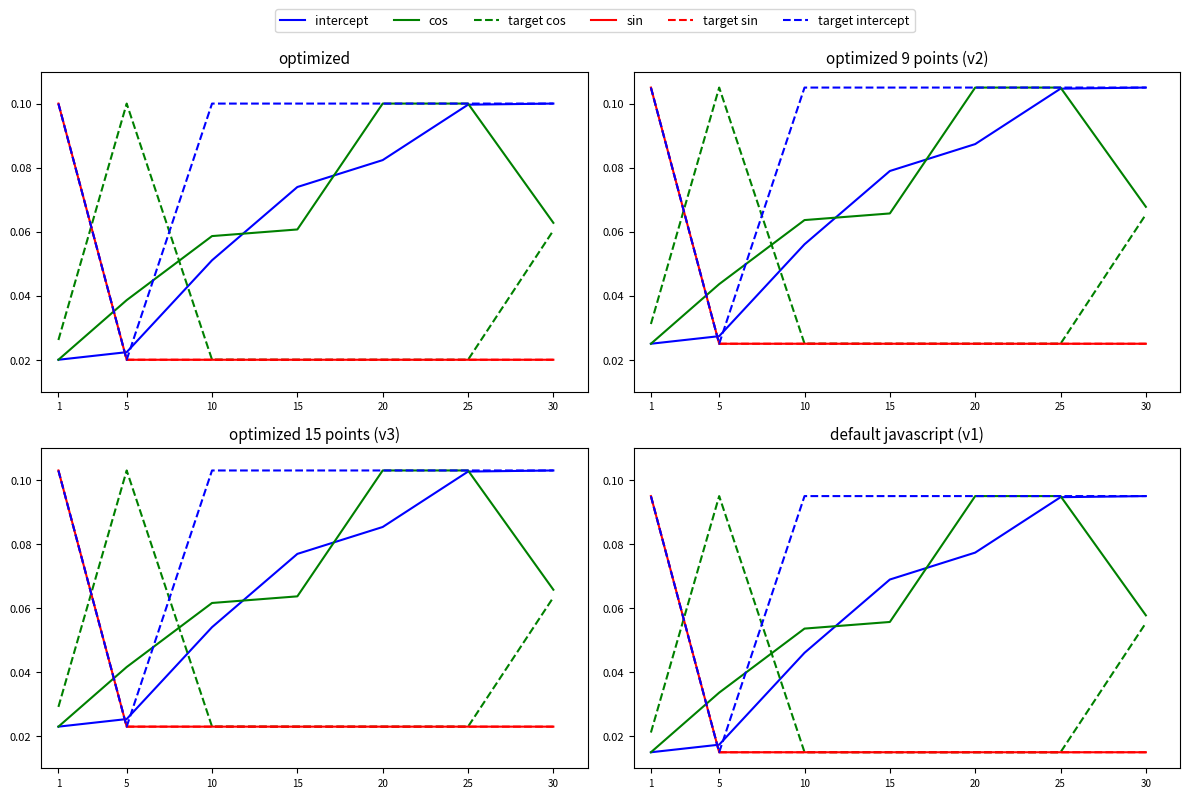

Where is the first local minimum for target intercept?

5